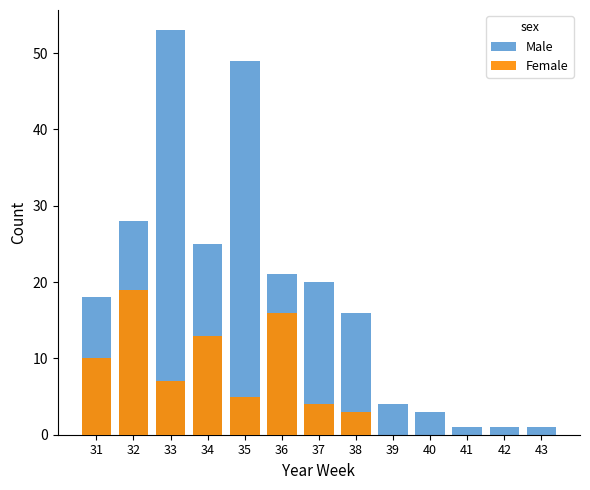

Does the chart contain stacked bars?

No